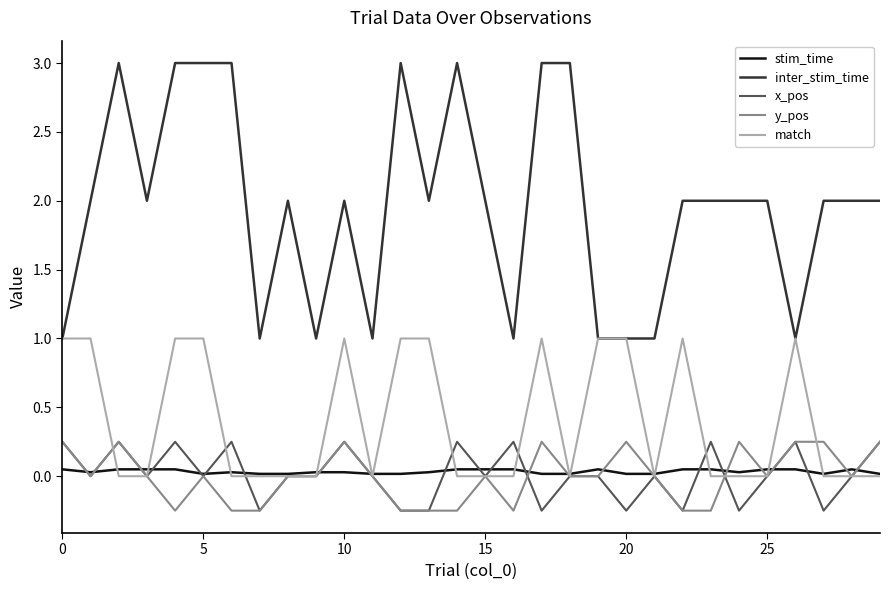

Which series has the largest range (max minus min)?

inter_stim_time